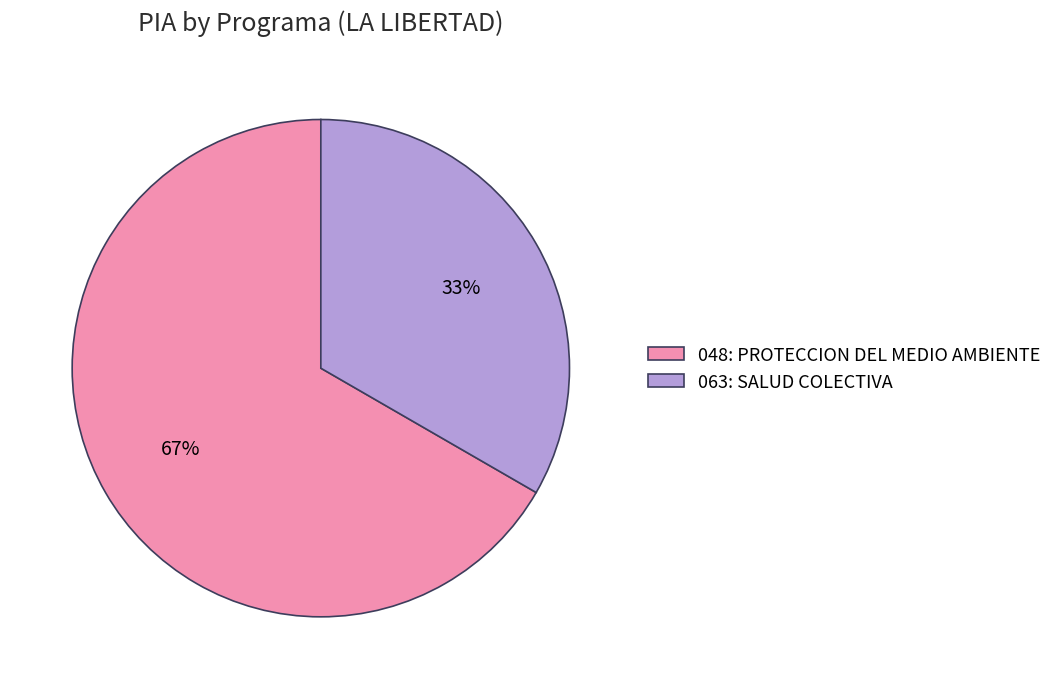

To the nearest percent, what portion does 048: PROTECCION DEL MEDIO AMBIENTE represent?

67%